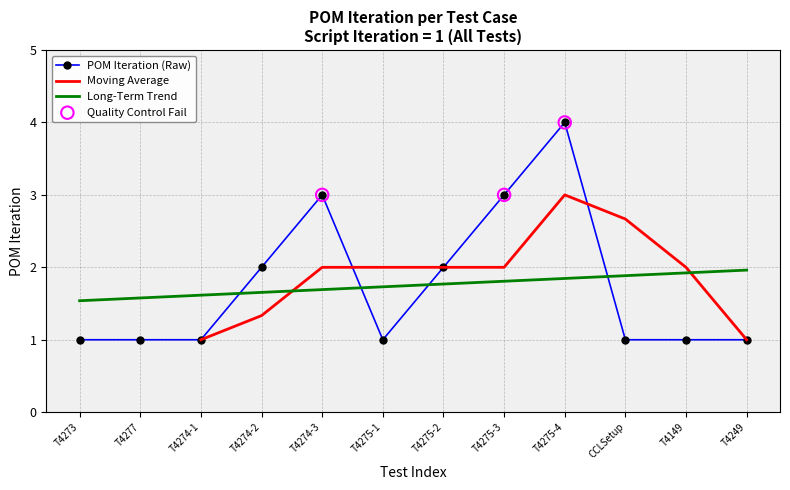

True or false: POM Iteration (Raw) and Long-Term Trend intersect in this chart.

True